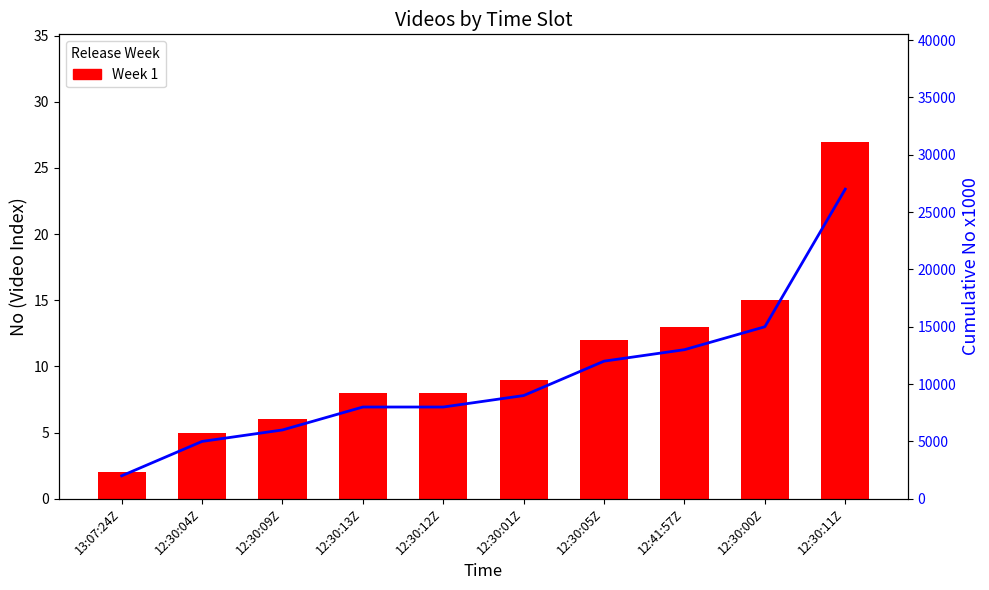

What is the difference between the maximum and minimum values in the Week 1 series?

25